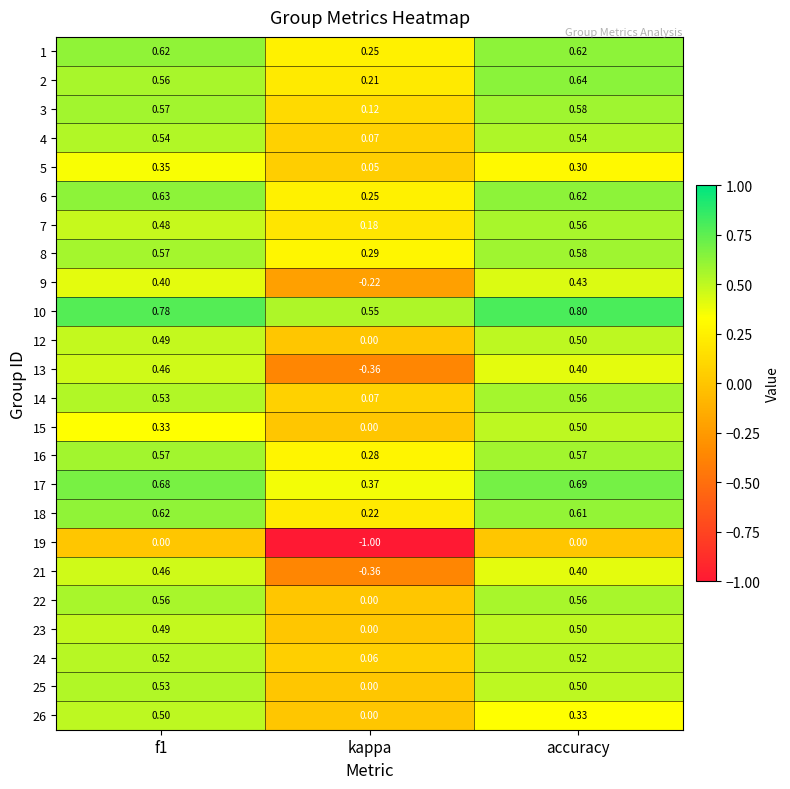

Which series changed the most between f1 and kappa?

19